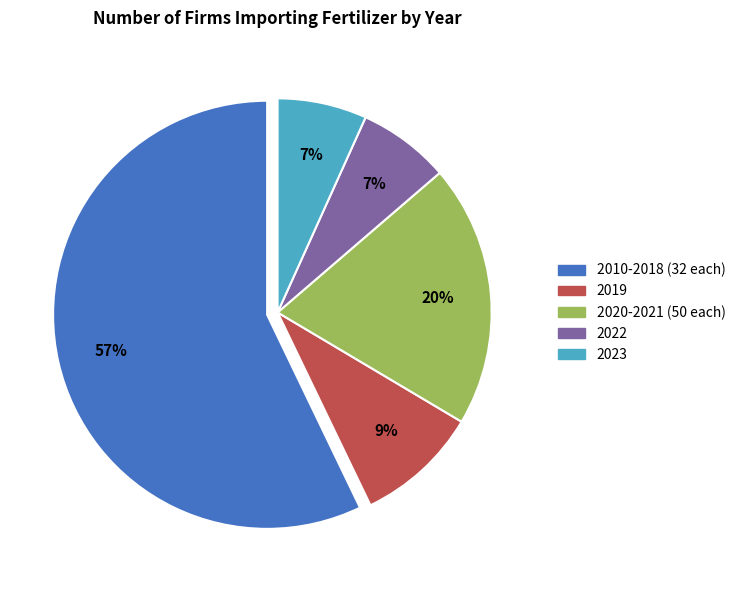

Approximately how many times larger is the value at 2019 compared to 2020-2021 (50 each)?

0.5